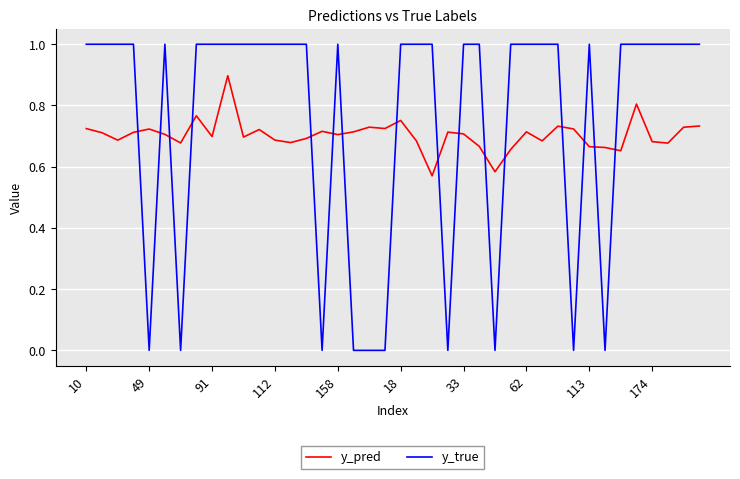

List the series in order of their overall mean, lowest first.

y_pred, y_true